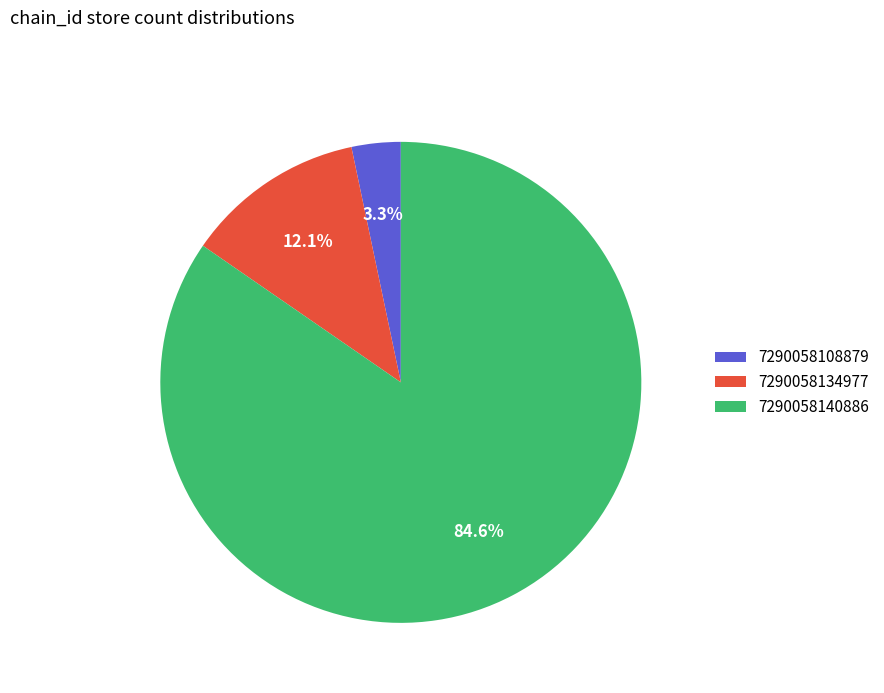

To the nearest percent, what portion does 7290058134977 represent?

12%